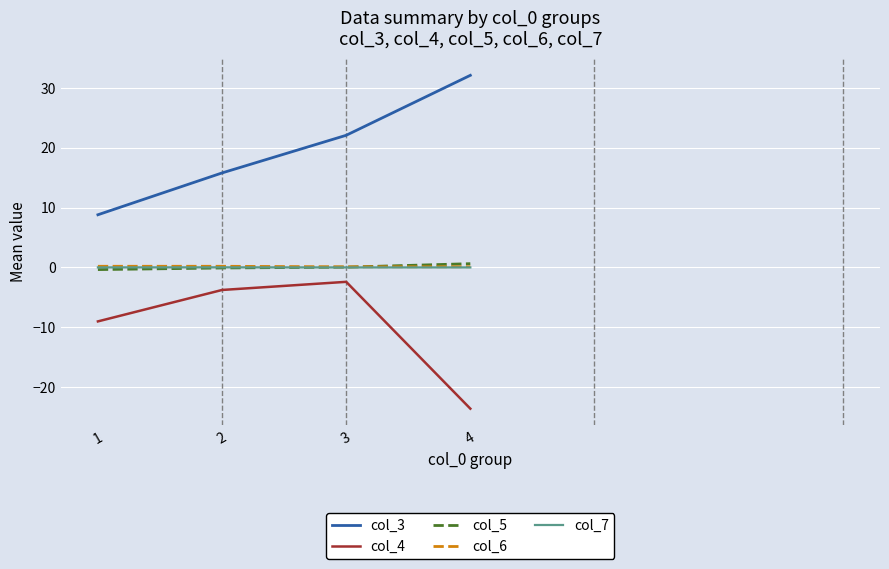

What is the total value across all series at 1?

-0.3